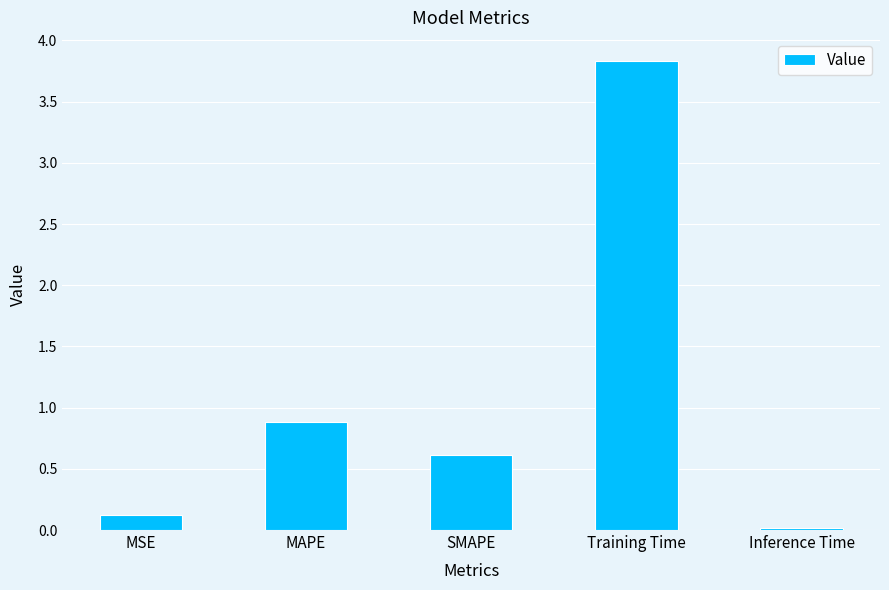

How many categories are shown in the chart?

5